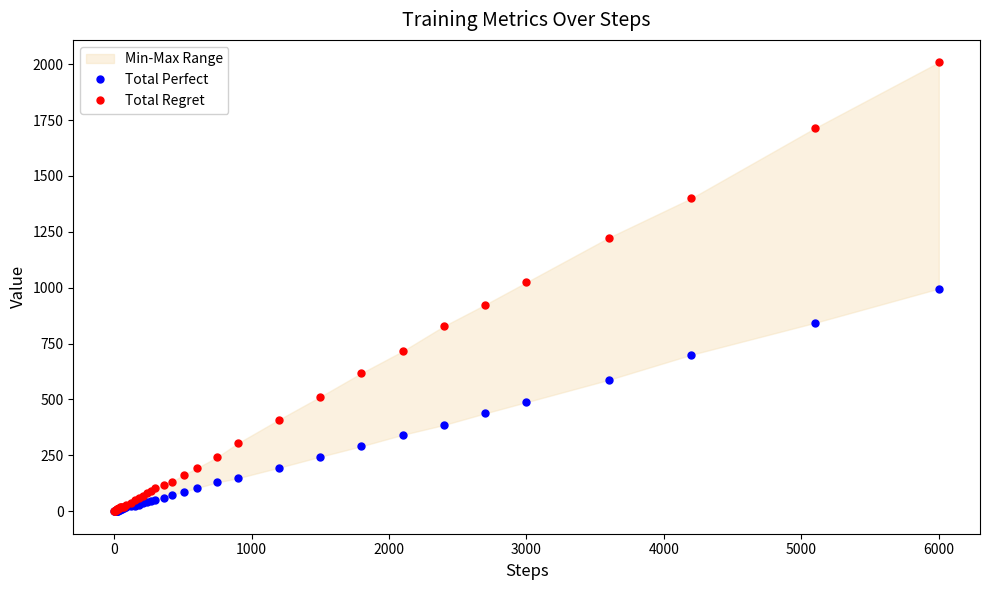

The Total Perfect series shows 128 at 32. True or false?

False